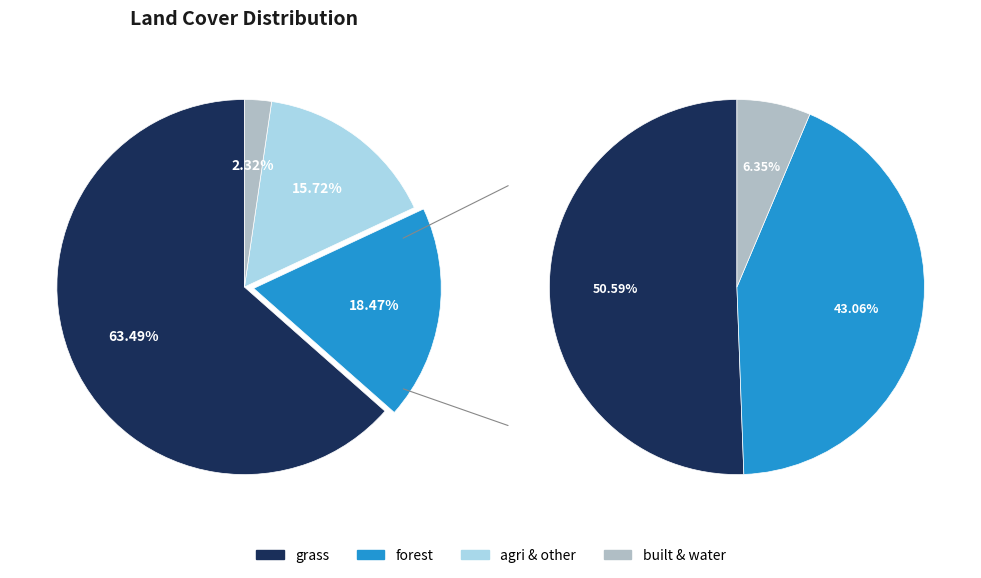

Which category has the smallest portion of the pie?

water